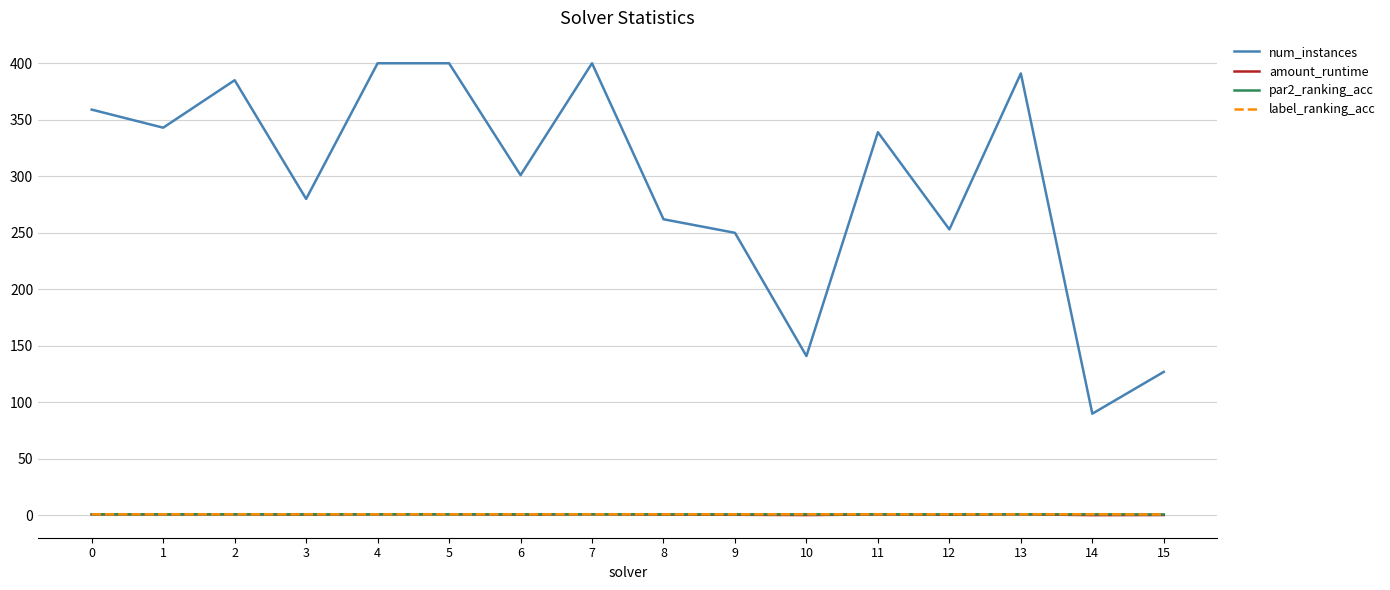

Which series has the largest range (max minus min)?

num_instances